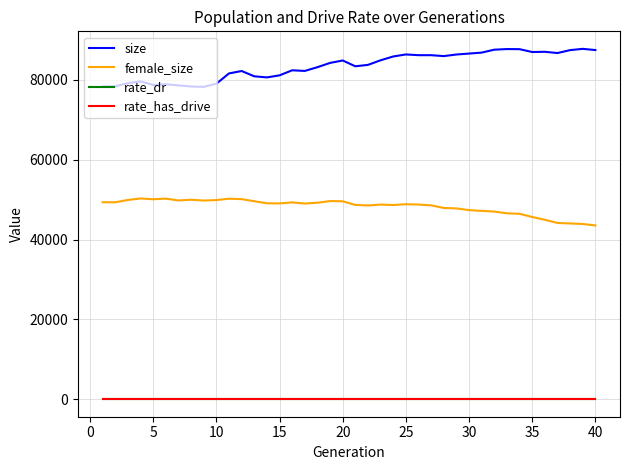

How many values in the rate_dr series exceed 0?

30